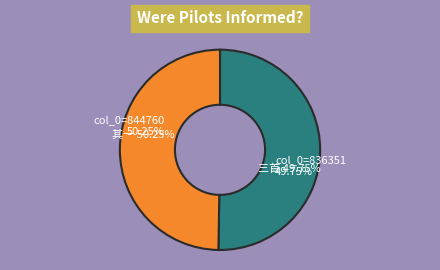

To the nearest percent, what is the combined percentage of 水调歌头 寿?社吴退翁三首 and 水调歌头 寿?社吴退翁三首 其一?

100%